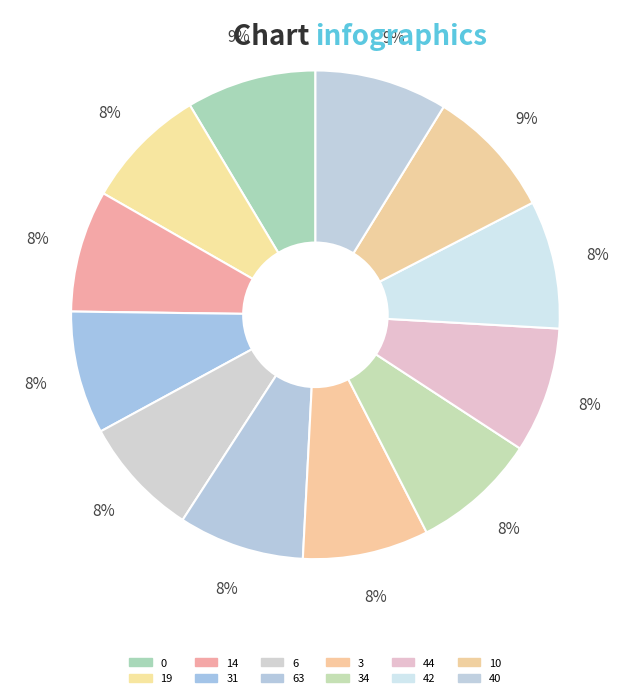

Count the number of slices in the pie.

12